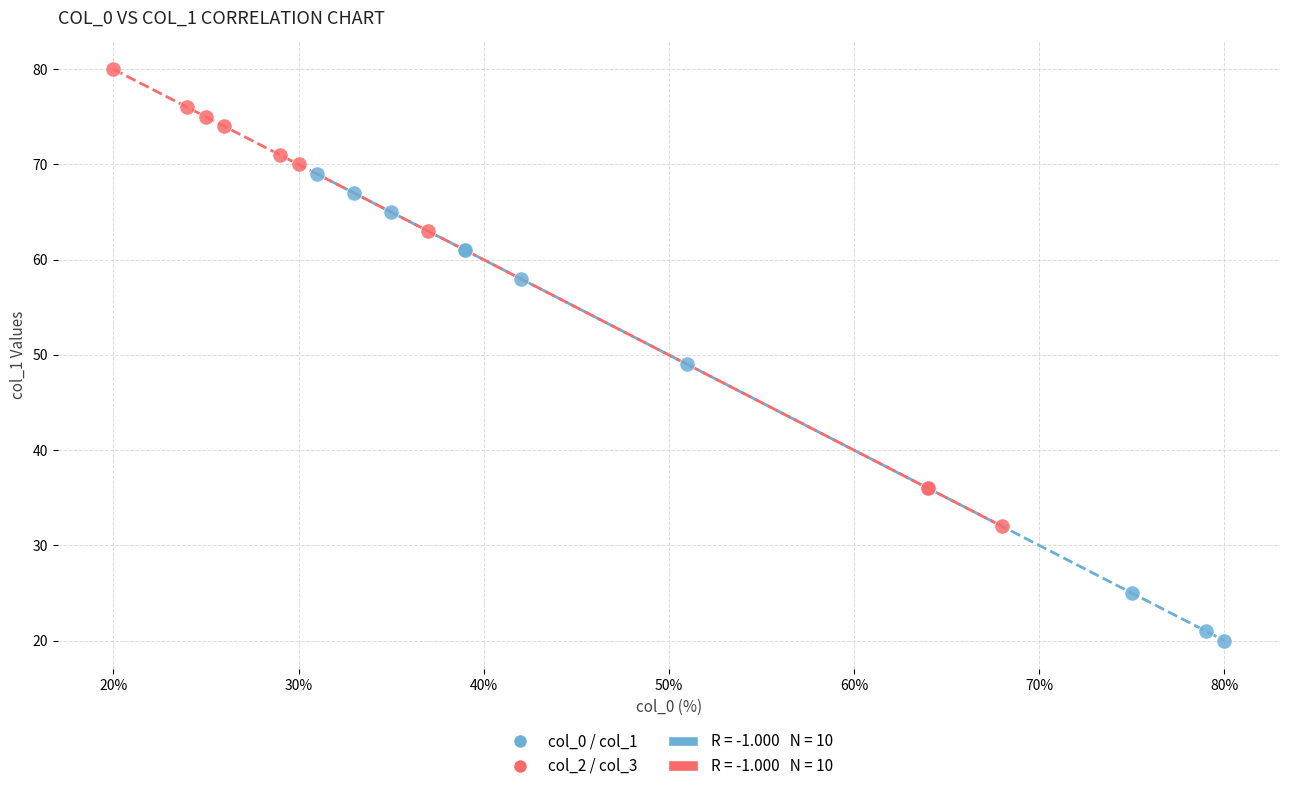

Which series reaches the maximum Y coordinate?

col_2 / col_3